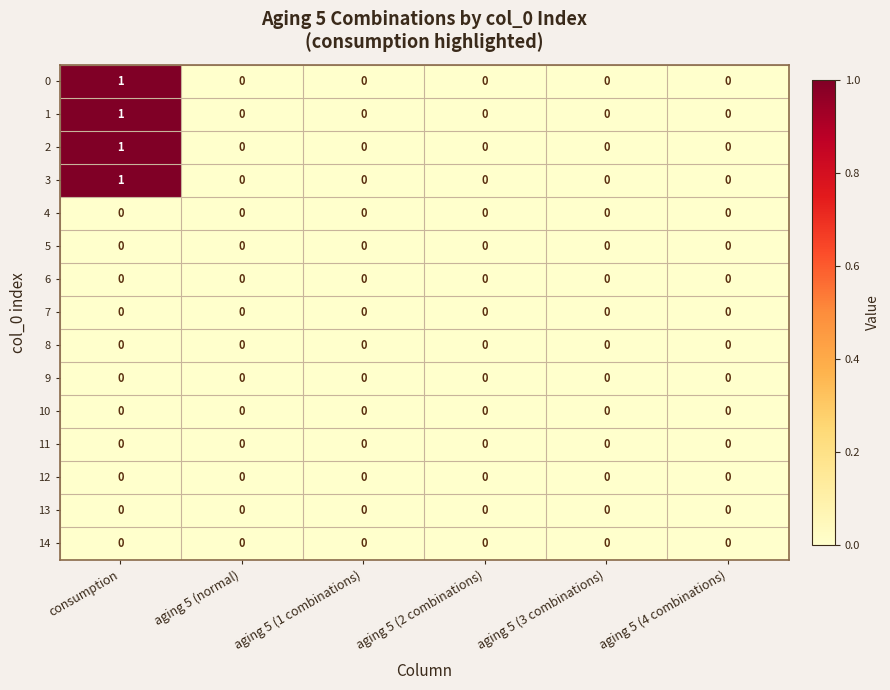

At which category is the sum across all series the highest?

consumption